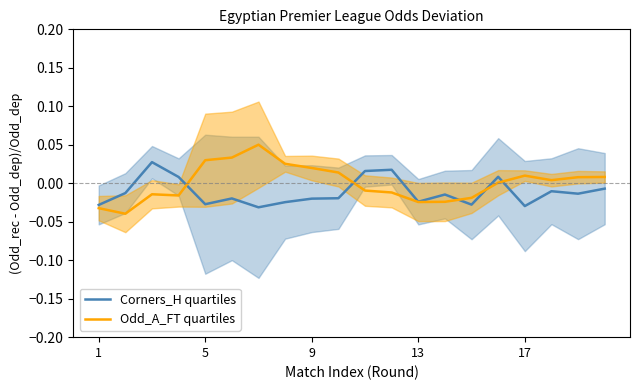

Does the chart have visible grid lines?

No